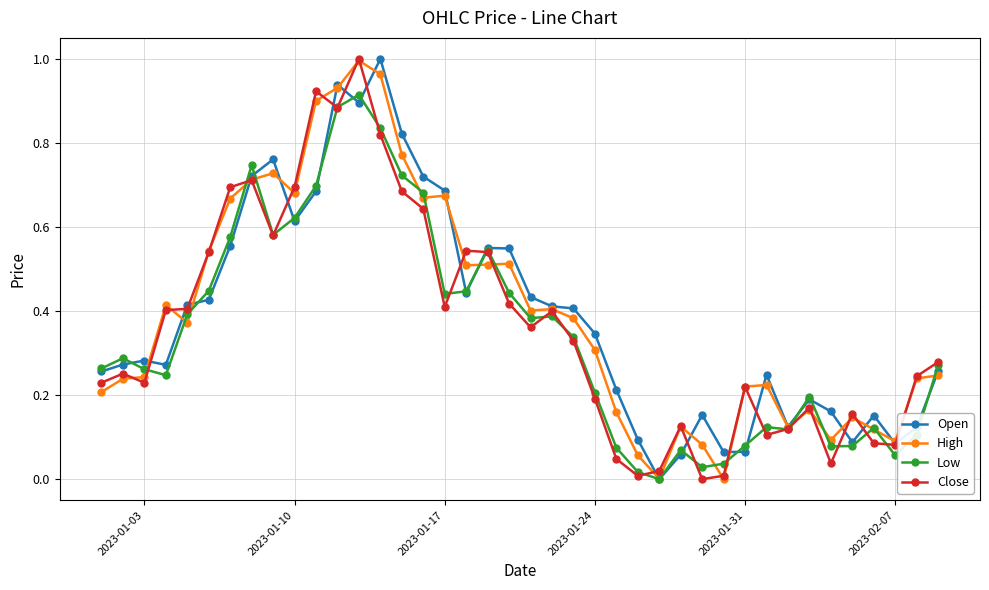

True or false: High has more than 1 interior local peaks.

True